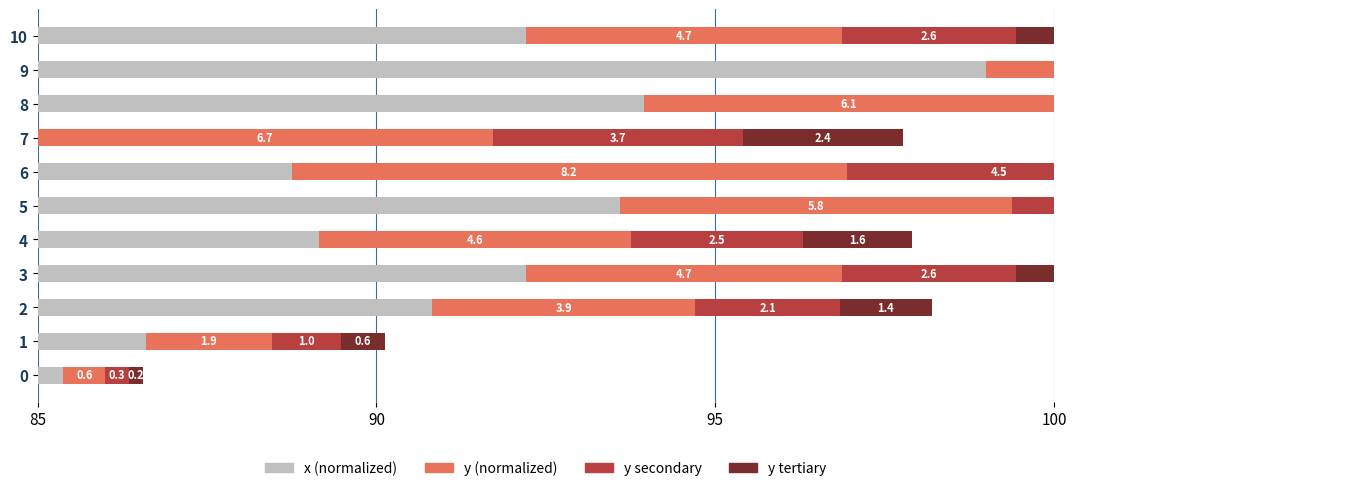

How many data points in y (normalized) are less than 4?

4